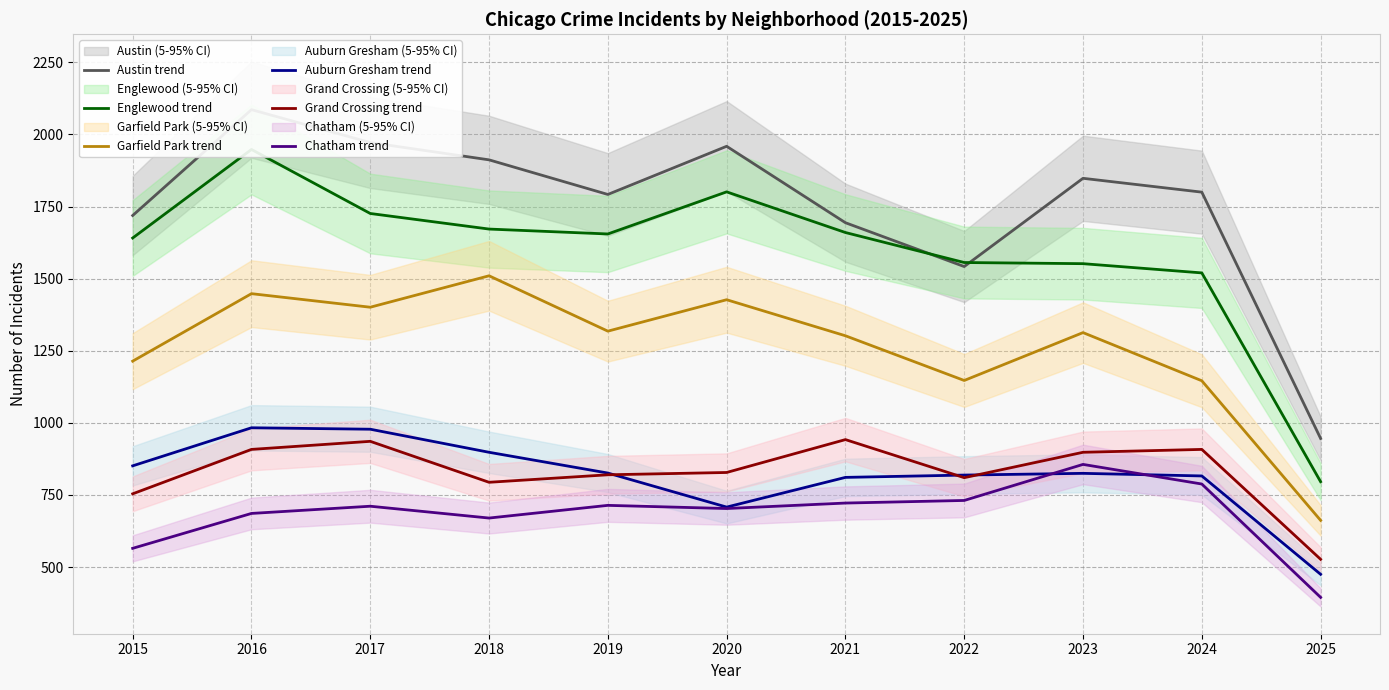

Reading left to right, extract all data points from this chart.

Austin trend: 1719	2086	1972	1912	1792	1959	1694	1542	1848	1800	946
Englewood trend: 1641	1948	1726	1672	1655	1801	1660	1556	1552	1520	796
Garfield Park trend: 1214	1448	1401	1510	1318	1427	1302	1147	1313	1146	662
Auburn Gresham trend: 851	983	978	898	826	708	811	819	825	816	475
Grand Crossing trend: 754	908	936	794	820	828	942	810	898	908	527
Chatham trend: 565	686	711	670	714	703	722	731	856	788	395